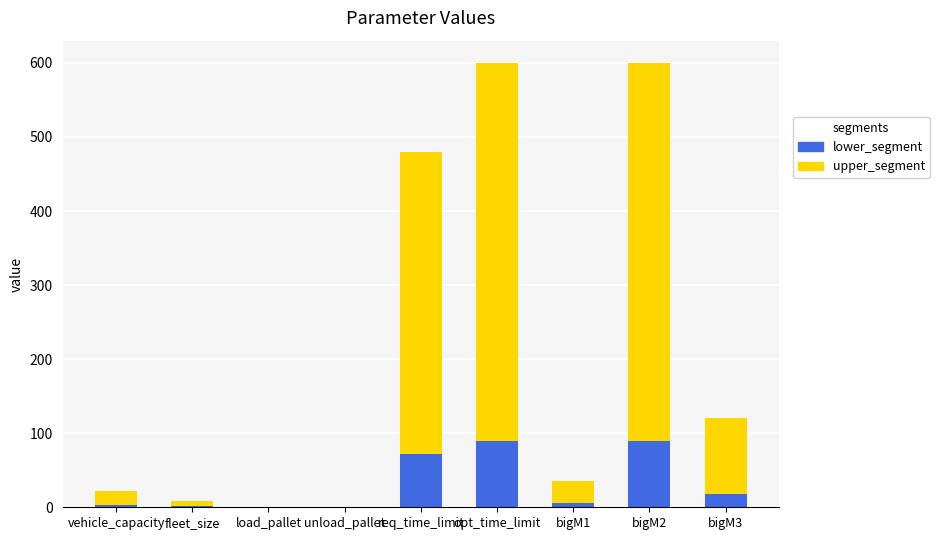

How many data points does each series have?

9